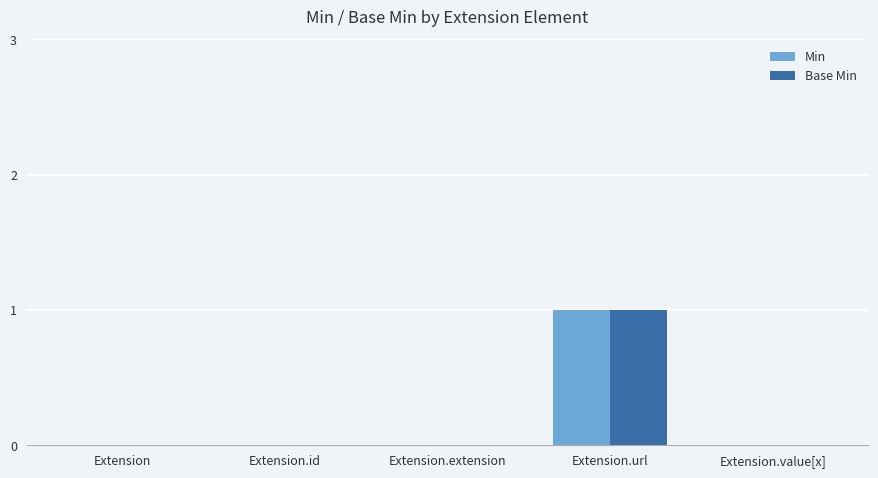

At which category is the sum across all series the highest?

Extension.url